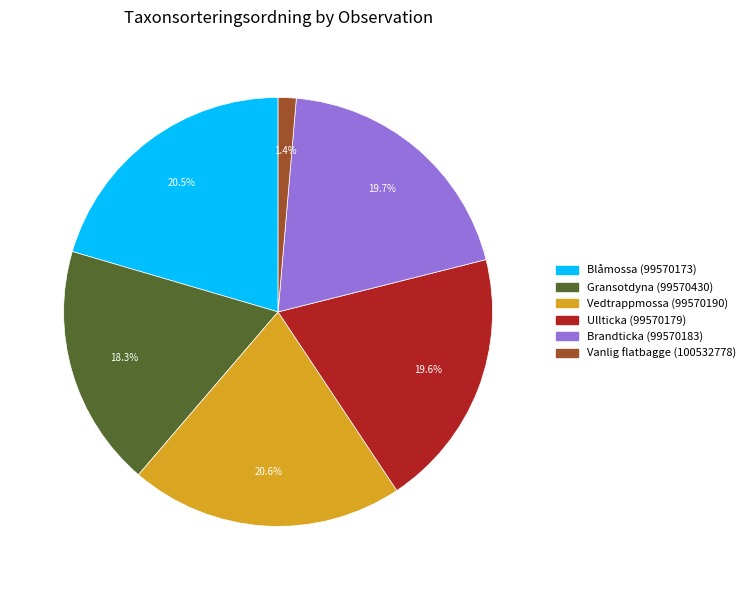

Is Vanlig flatbagge (100532778) the majority of the pie?

No